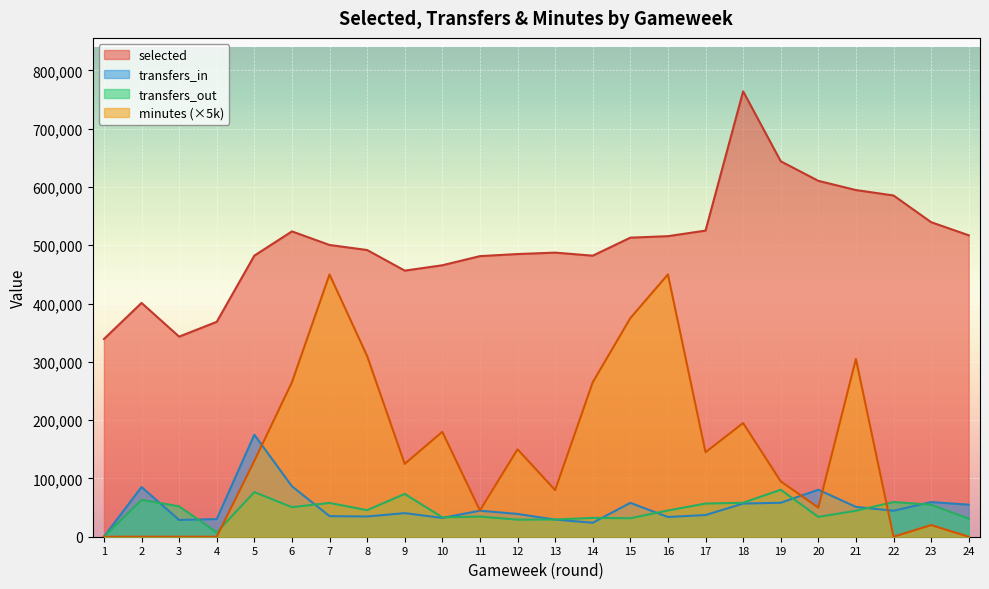

Read the transfers_out value at 12.

29272